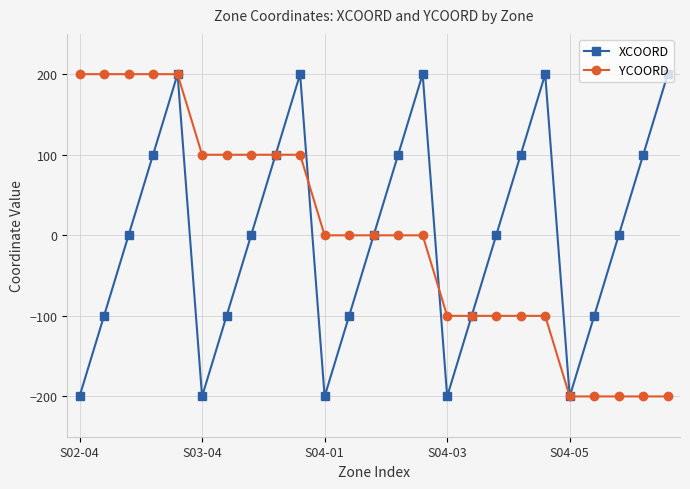

How many interior local valleys does the XCOORD series have?

4